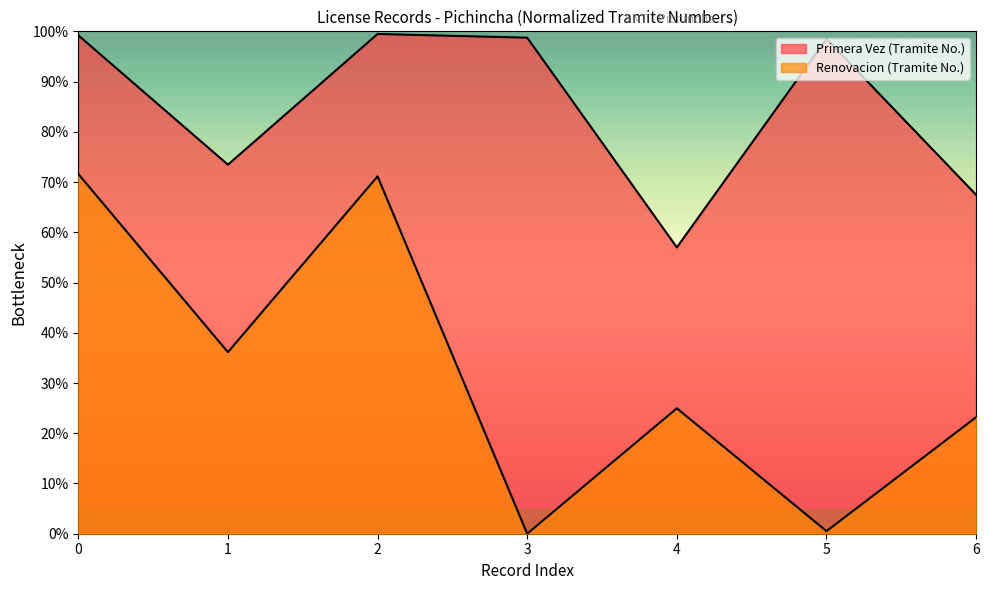

How many values exceed 98?

4